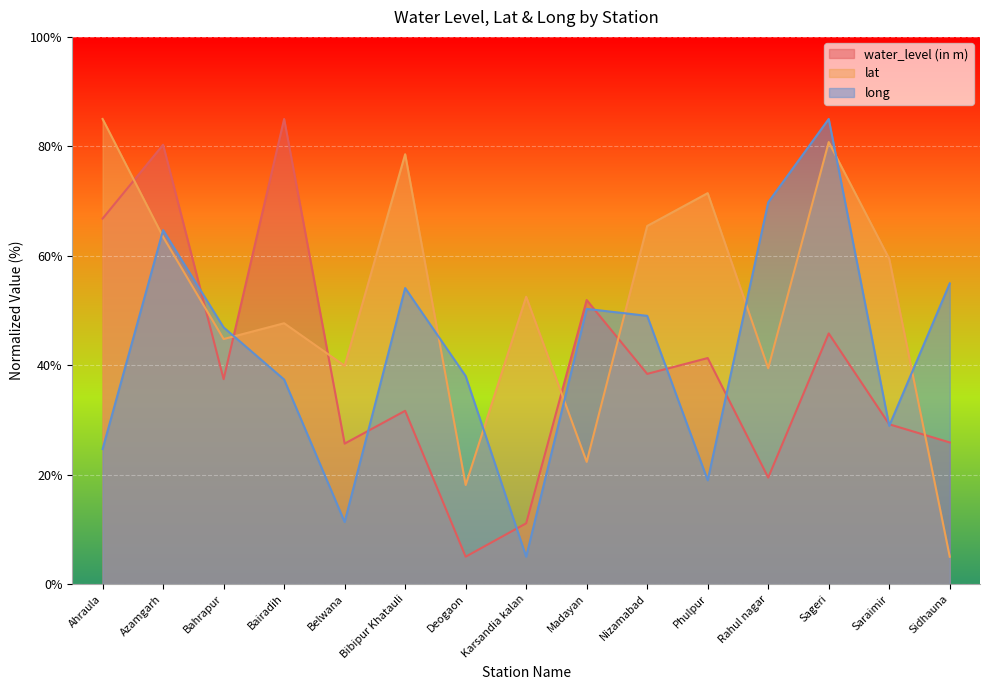

True or false: long has a value of 14.1 at Sidhauna.

False